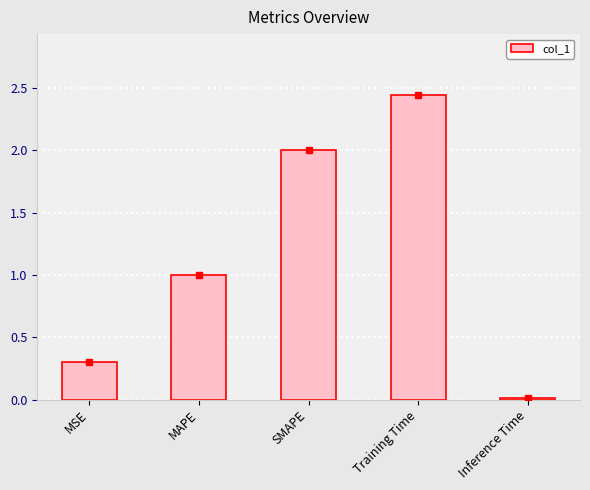

What is the ratio of the value at MAPE to the value at Training Time?

0.4